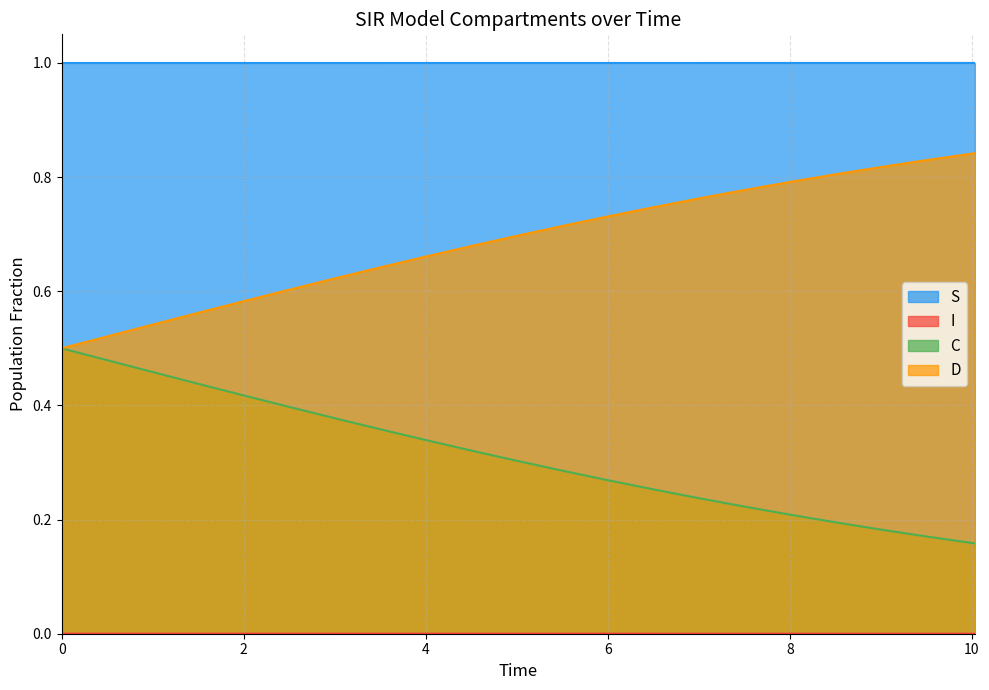

Count the C values in the range 0 to 1.

21